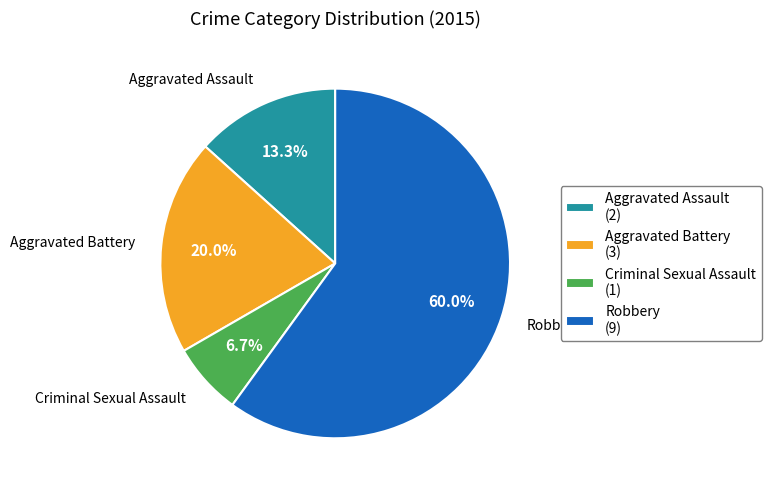

How much of the chart is everything except Criminal Sexual Assault?

93.3%